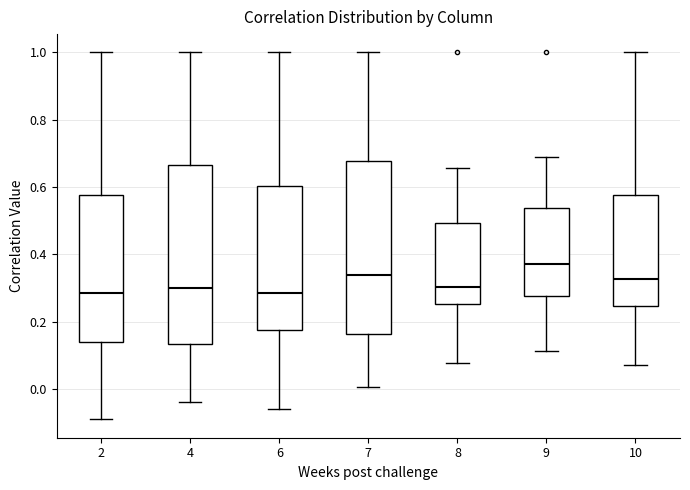

Reading left to right, read every box against the y-axis: the position of its median line, the range the box covers, and the ends of its whiskers. The values are not printed on the chart, so give them approximately, as read against the axis.

2: median 0.28, box 0.14 to 0.58, whiskers -0.10 to 1.00
4: median 0.30, box 0.14 to 0.66, whiskers -0.04 to 1.00
6: median 0.28, box 0.18 to 0.60, whiskers -0.06 to 1.00
7: median 0.34, box 0.16 to 0.68, whiskers 0.00 to 1.00
8: median 0.30, box 0.26 to 0.50, whiskers 0.08 to 0.66
9: median 0.38, box 0.28 to 0.54, whiskers 0.12 to 0.68
10: median 0.32, box 0.24 to 0.58, whiskers 0.08 to 1.00